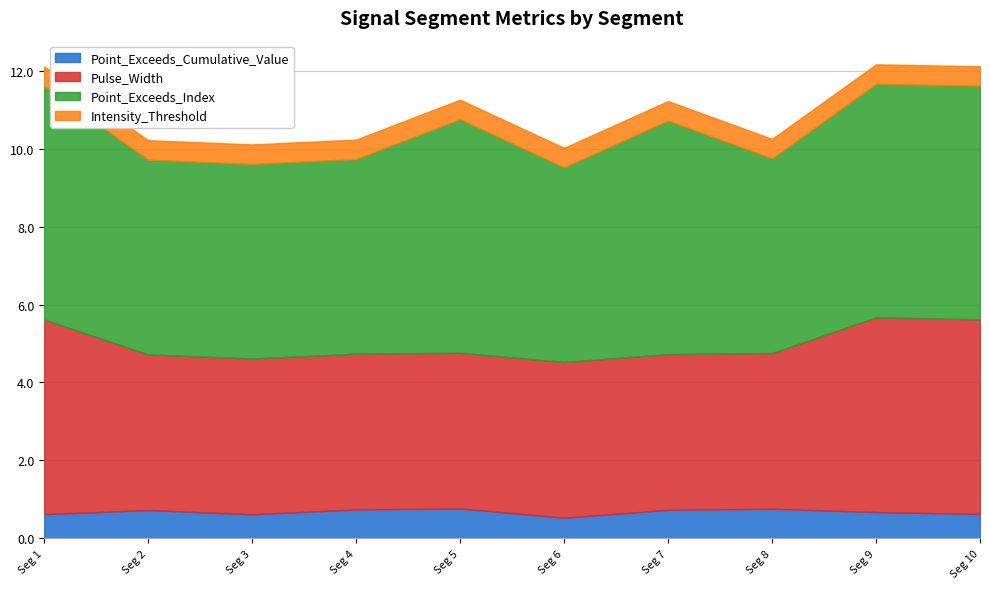

How many categories are shown in the chart?

10